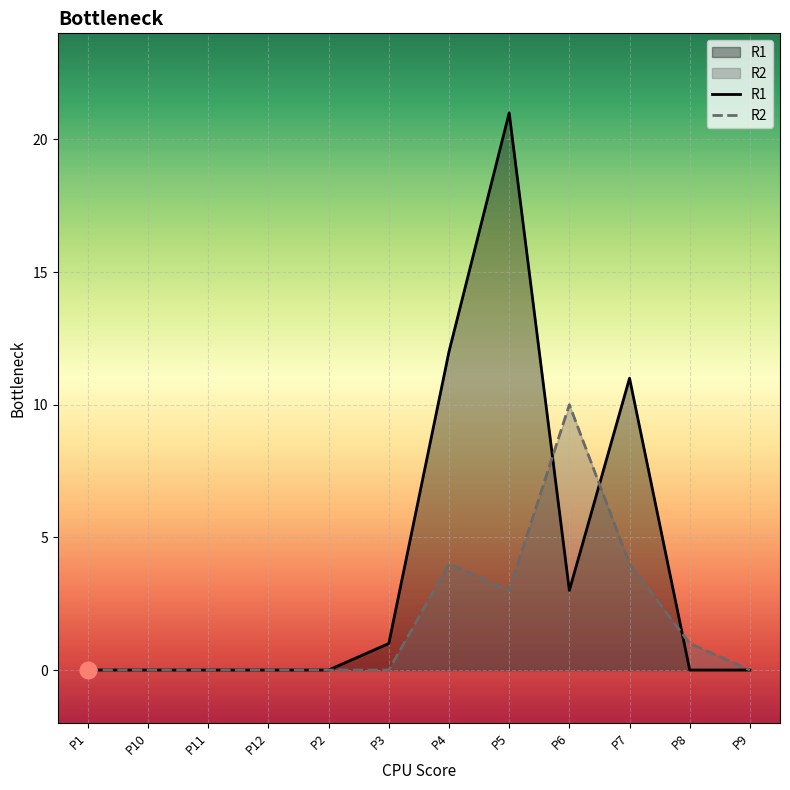

How many lines are shown in the chart?

2